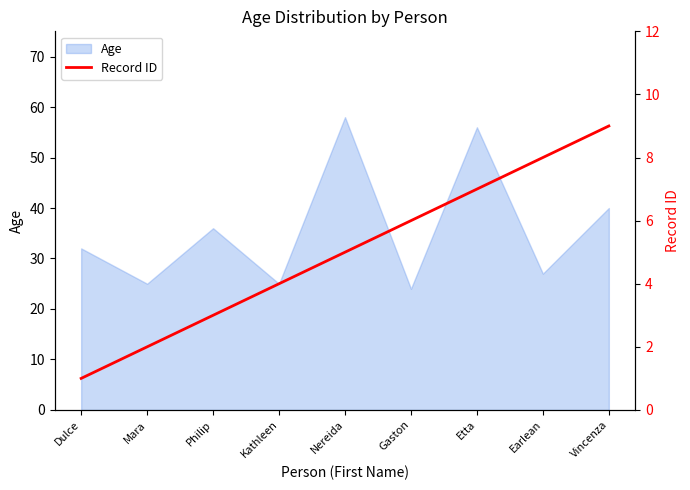

The value of Age at Vincenza is 62. True or false?

False